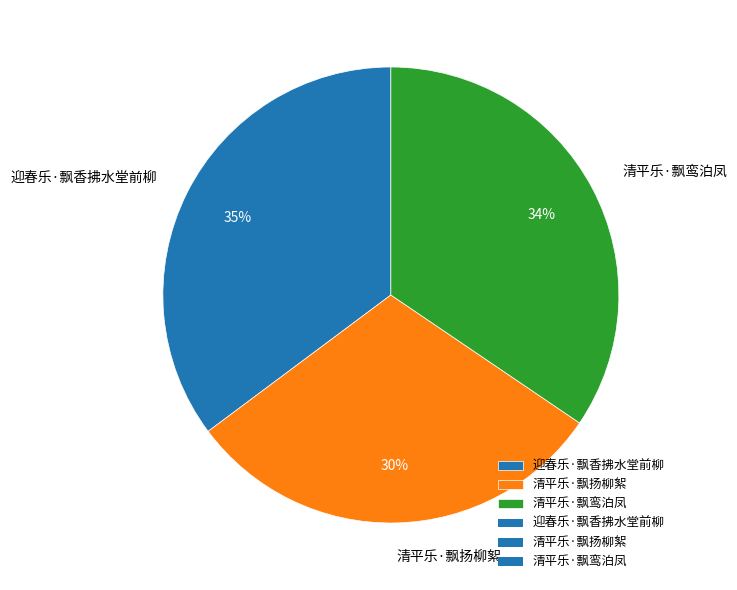

Count the number of slices in the pie.

3